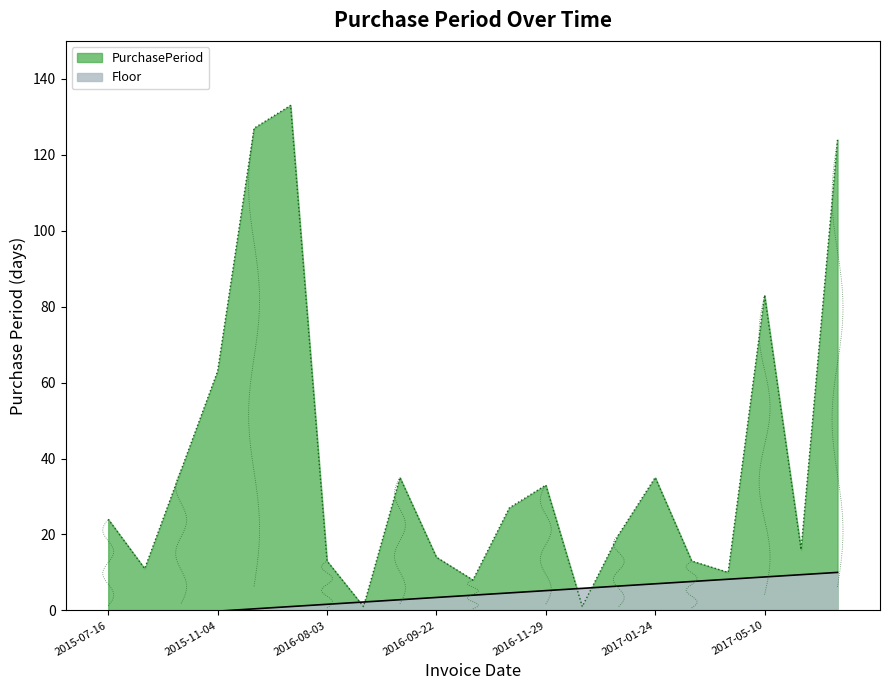

At which category does the data reach its first local peak?

2016-07-21